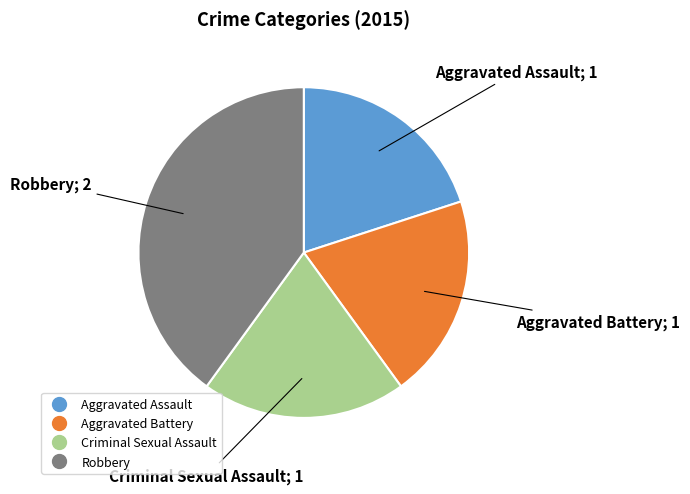

Is the sum of Robbery and Criminal Sexual Assault greater than half?

Yes